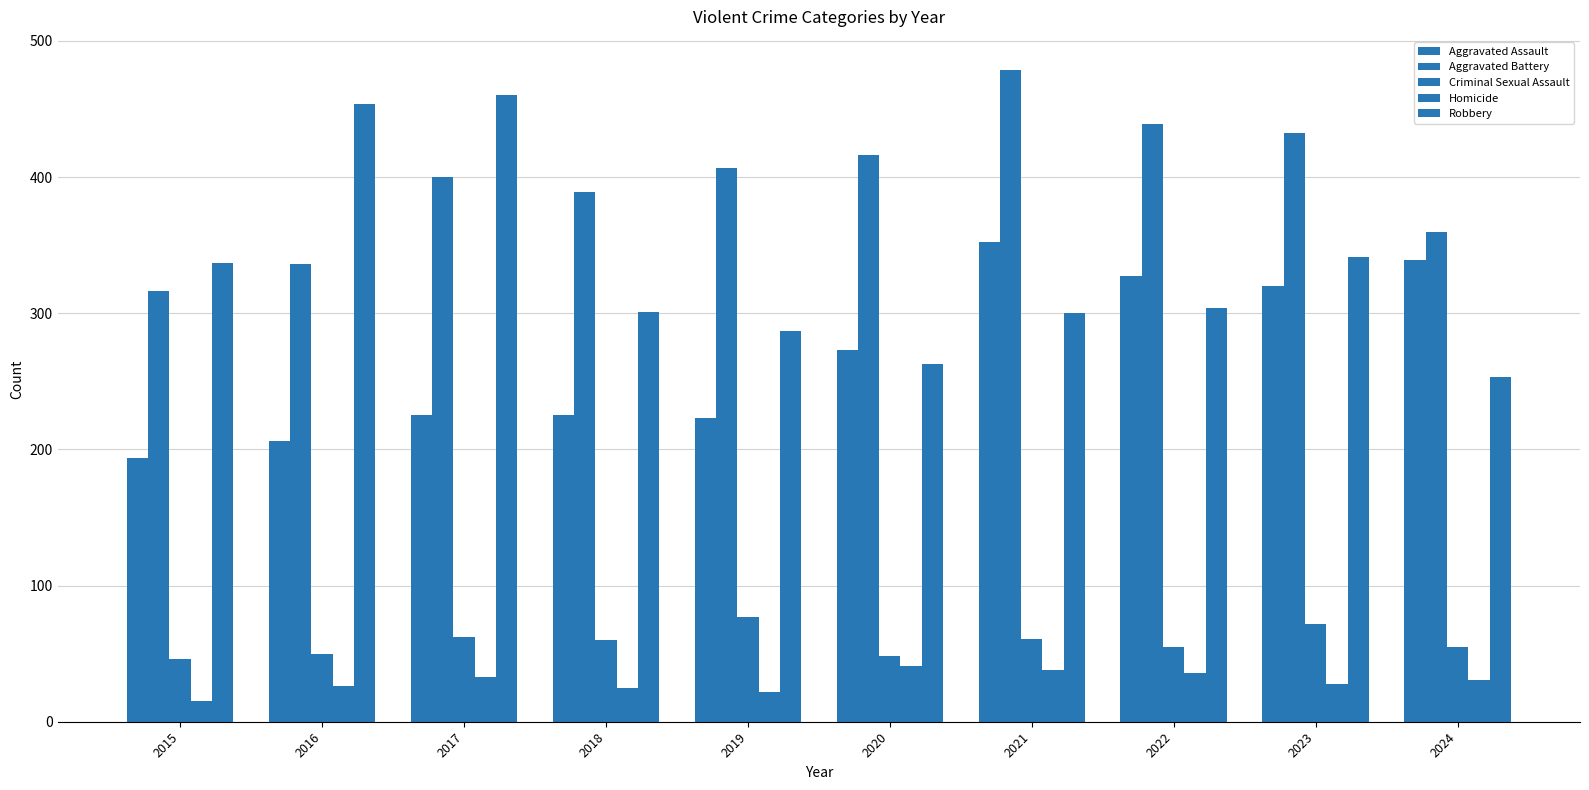

What value does the Criminal Sexual Assault series have at 2015, to the nearest 5?

45